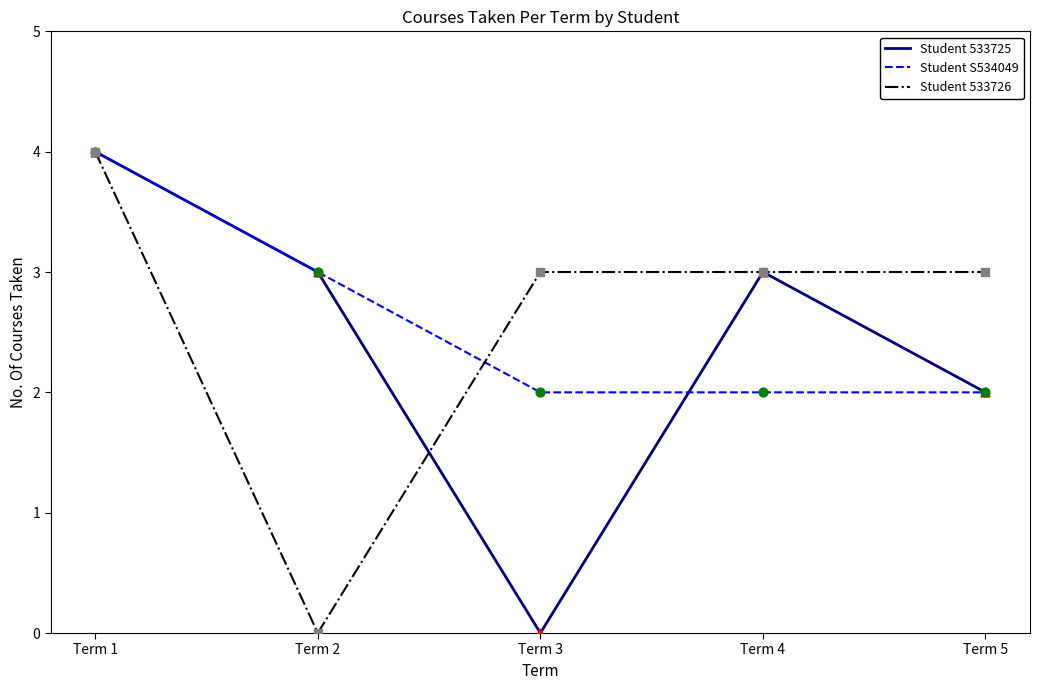

What is the total value across all series at Term 4?

8